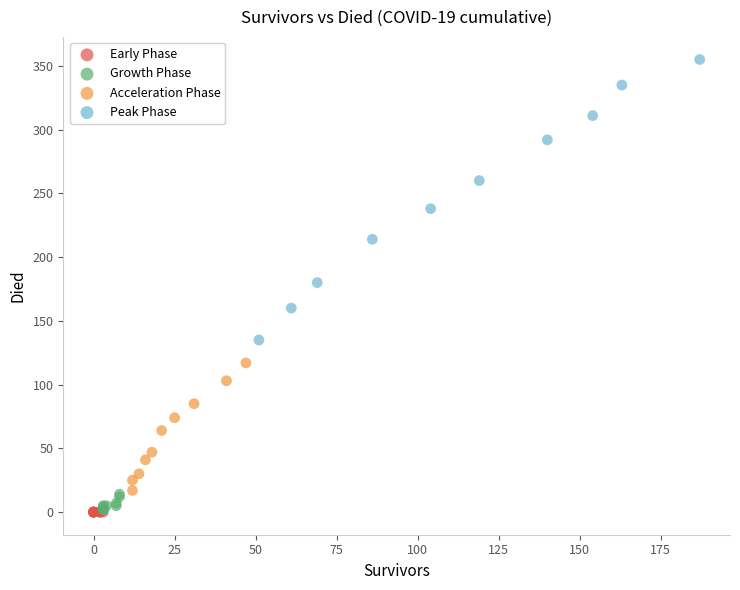

Which series contains the highest Y value?

Peak Phase